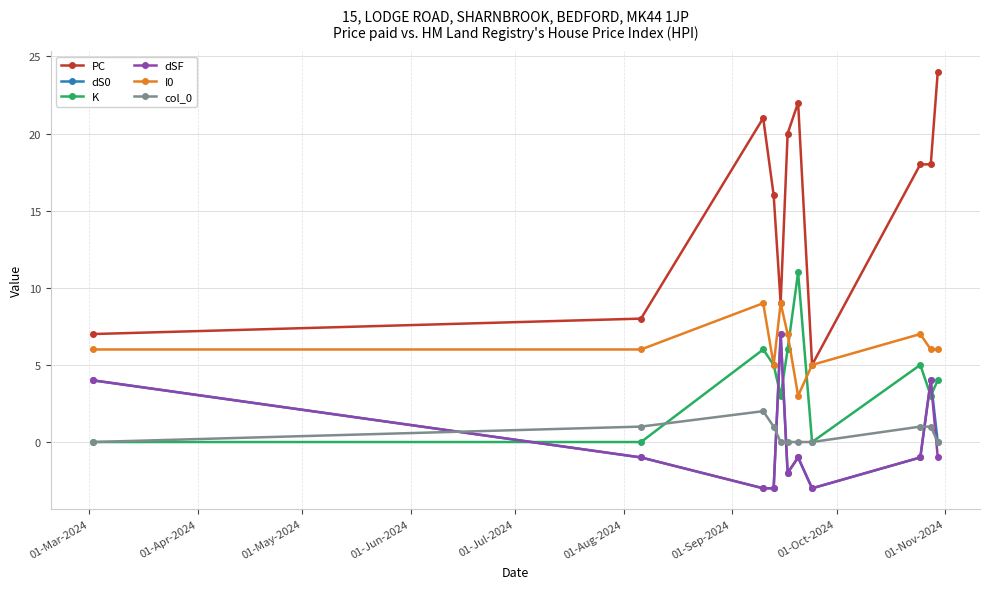

How many interior local peaks does the K series have?

3